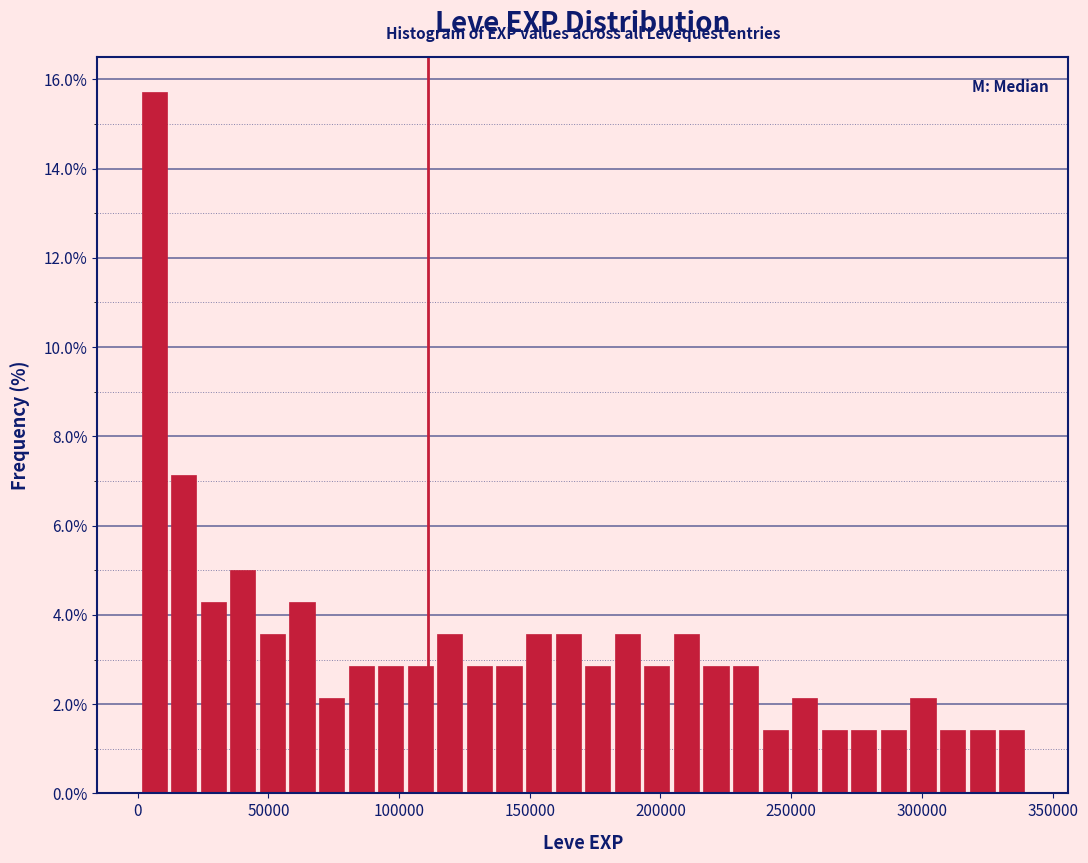

Read against the x-axis, roughly where is the centre of the tallest bar?

5000